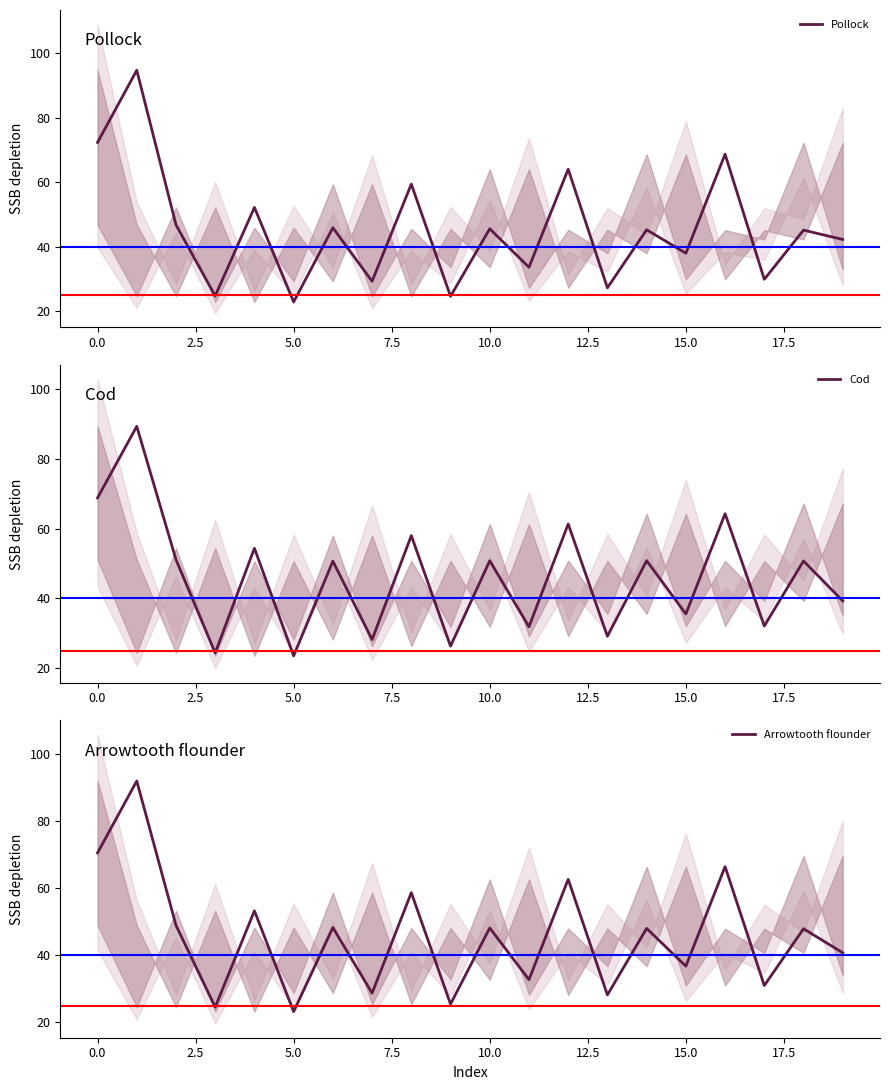

The value of Arrowtooth flounder at 12 is 62.7. True or false?

True